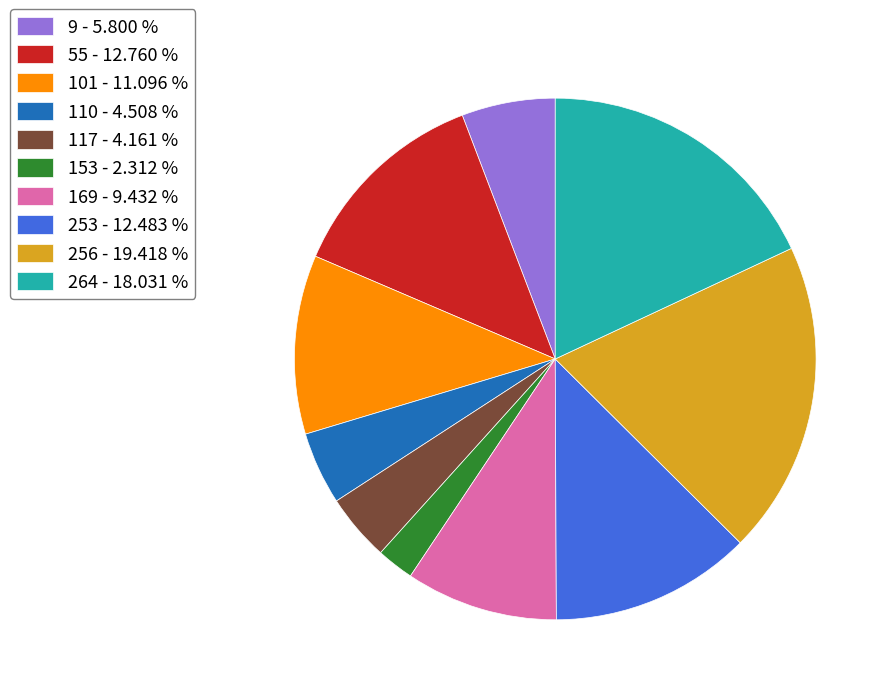

Approximately how many times larger is the value at 264 compared to 256?

0.9